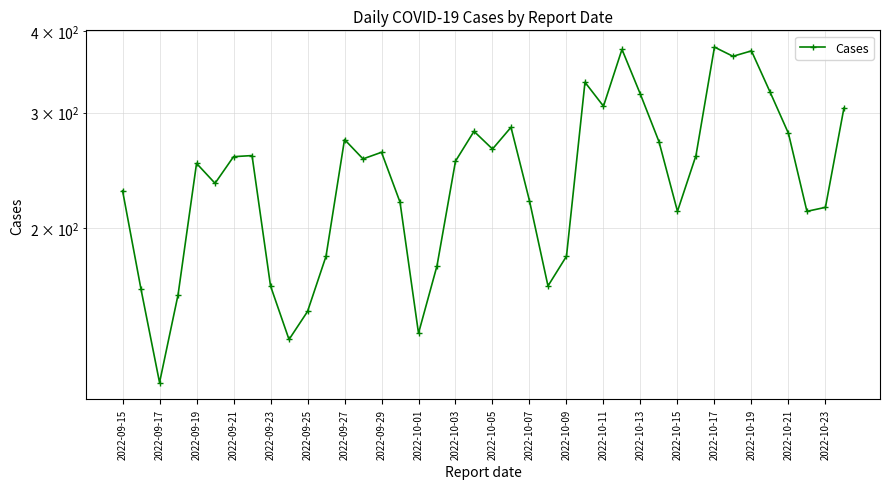

What is the difference between the maximum and minimum values?

262